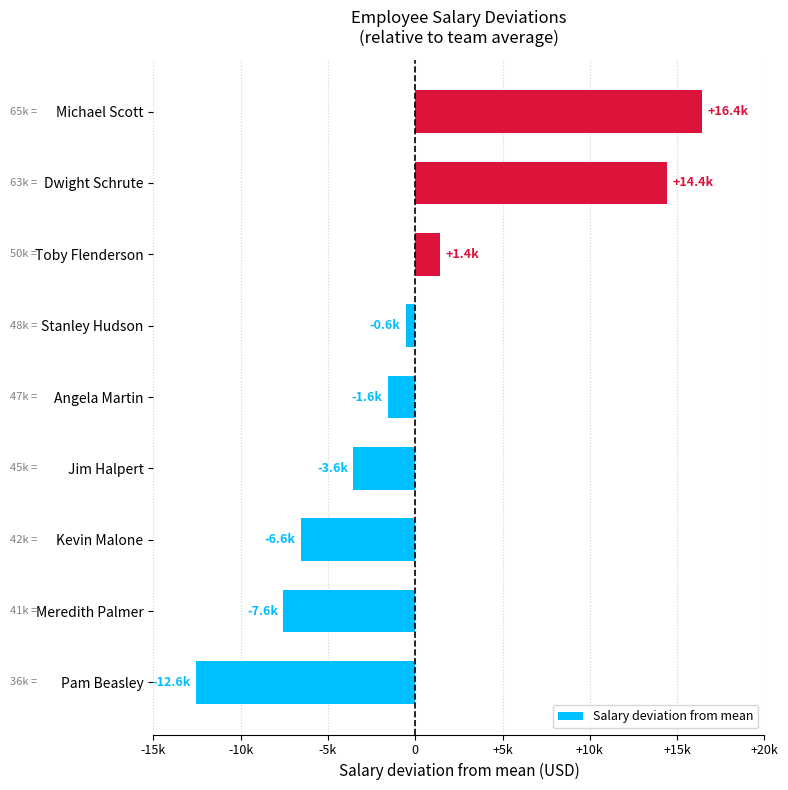

Does the chart contain any negative values?

Yes